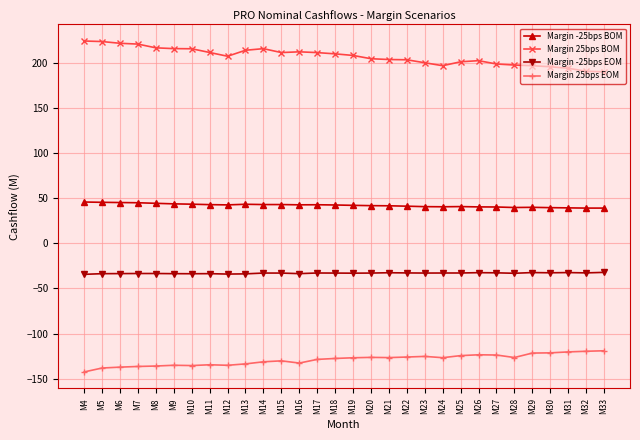

True or false: Margin 25bps EOM has more than 2 interior local peaks.

True